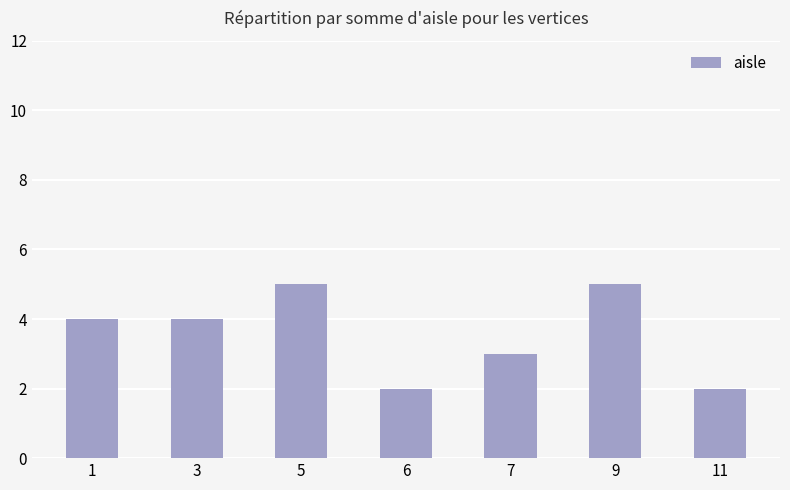

The chart shows a value of 3 at 7. True or false?

True